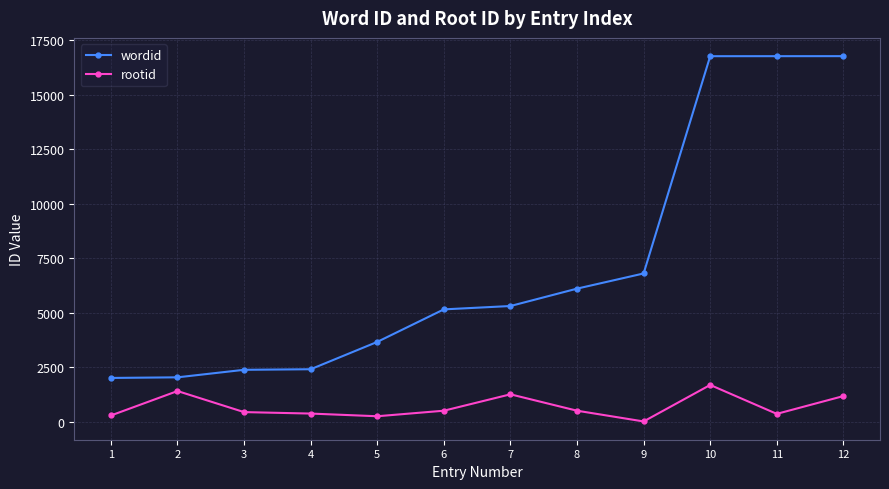

True or false: wordid and rootid cross at least once.

False